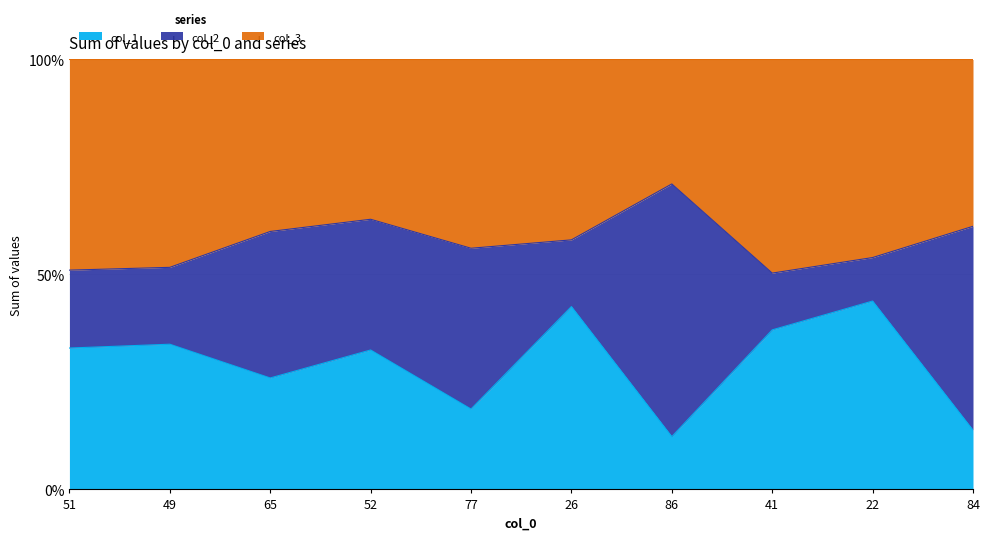

At which category is the sum across all series the highest?

22